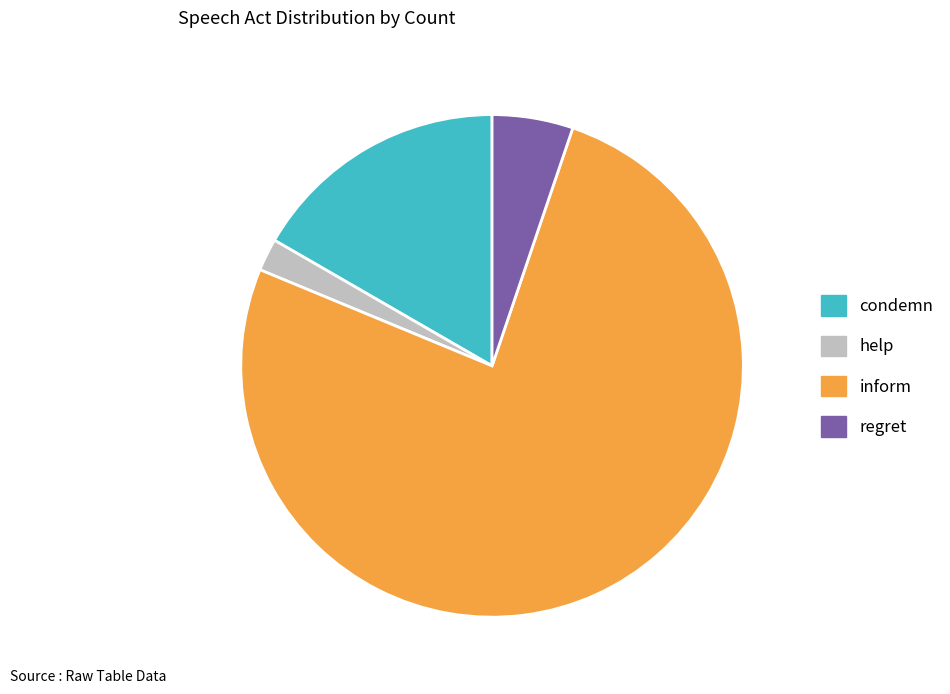

What is the largest slice in the pie chart?

inform